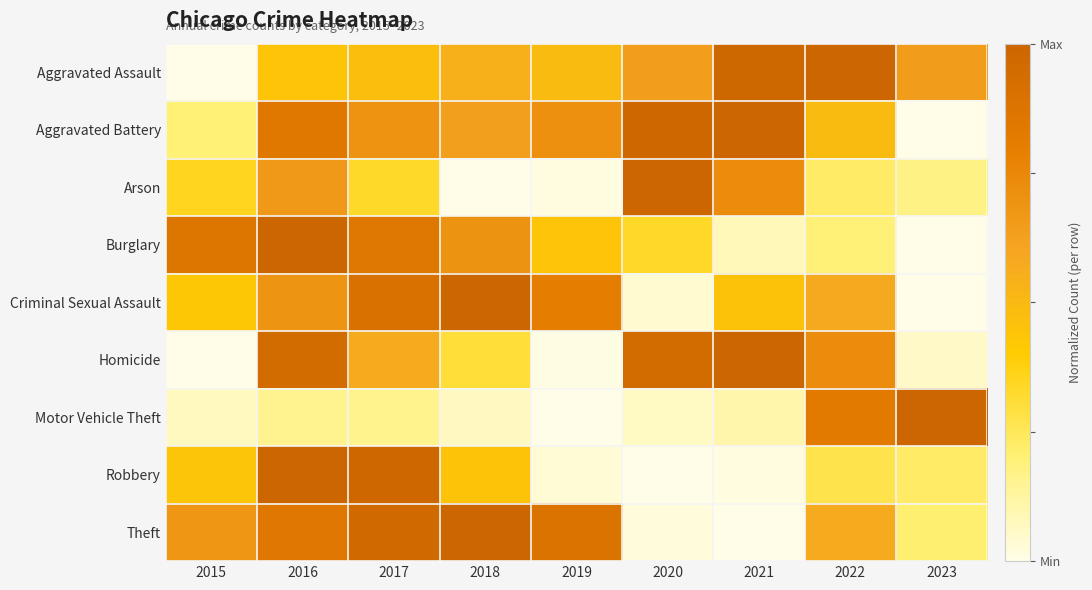

Reading left to right, list all the values displayed in this chart.

Aggravated Assault: 2015=0.0	2016=0.4	2017=0.5	2018=0.5	2019=0.5	2020=0.6	2021=1.0	2022=1.0	2023=0.6
Aggravated Battery: 2015=0.2	2016=0.8	2017=0.7	2018=0.6	2019=0.7	2020=1.0	2021=1.0	2022=0.5	2023=0.0
Arson: 2015=0.3	2016=0.7	2017=0.3	2018=0.0	2019=0.0	2020=1.0	2021=0.7	2022=0.2	2023=0.2
Burglary: 2015=0.9	2016=1.0	2017=0.8	2018=0.7	2019=0.4	2020=0.3	2021=0.1	2022=0.2	2023=0.0
Criminal Sexual Assault: 2015=0.4	2016=0.7	2017=0.9	2018=1.0	2019=0.8	2020=0.0	2021=0.5	2022=0.6	2023=0.0
Homicide: 2015=0.0	2016=0.9	2017=0.6	2018=0.3	2019=0.0	2020=0.9	2021=1.0	2022=0.7	2023=0.1
Motor Vehicle Theft: 2015=0.1	2016=0.2	2017=0.2	2018=0.1	2019=0.0	2020=0.1	2021=0.1	2022=0.8	2023=1.0
Robbery: 2015=0.4	2016=1.0	2017=1.0	2018=0.4	2019=0.0	2020=0.0	2021=0.0	2022=0.3	2023=0.2
Theft: 2015=0.7	2016=0.9	2017=1.0	2018=1.0	2019=0.9	2020=0.0	2021=0.0	2022=0.6	2023=0.2